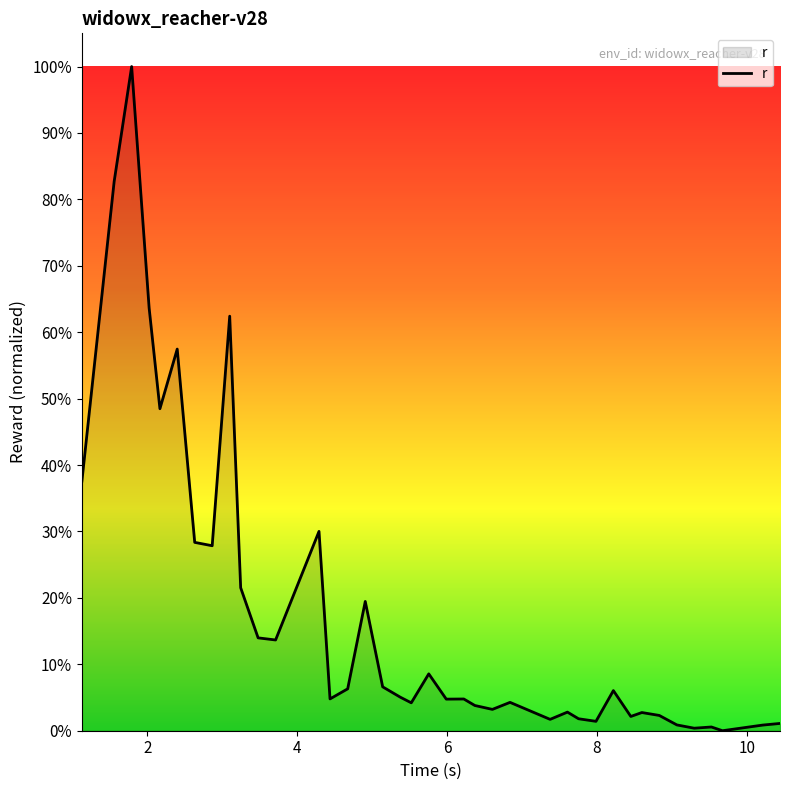

True or false: there are more than 0 points higher than both neighbors.

True